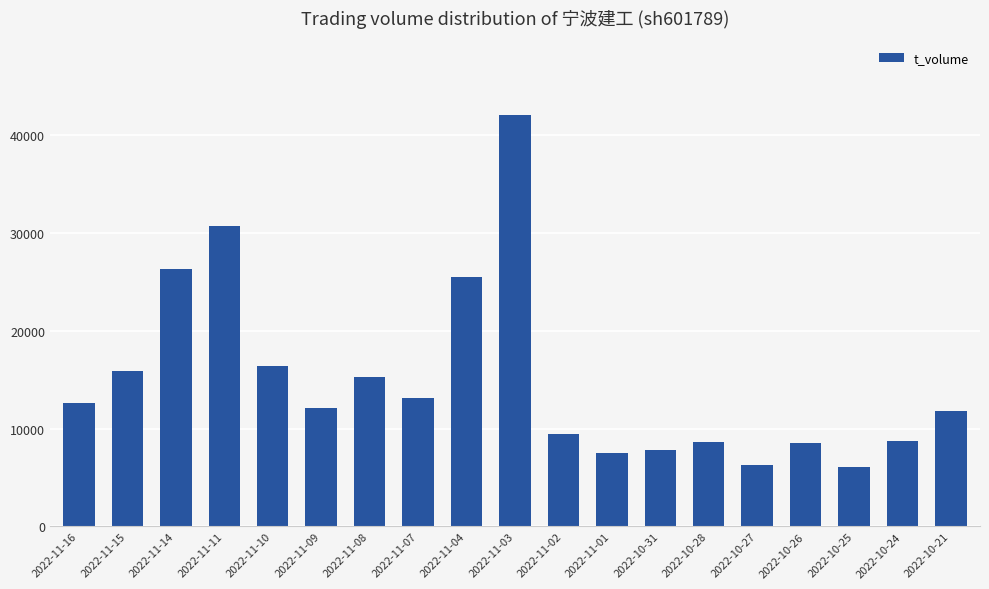

What is the smallest value displayed?

6087